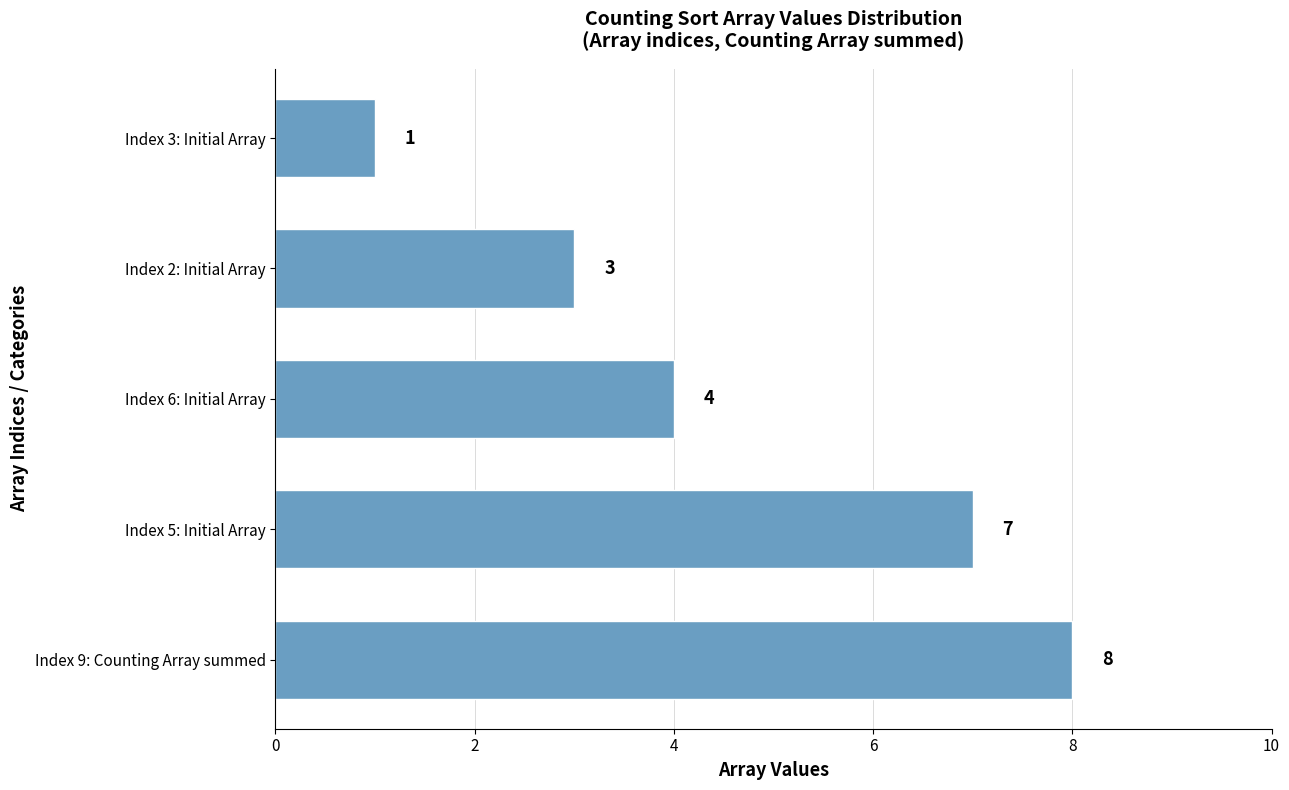

List the labels in order of value, largest first.

Index 9: Counting Array summed, Index 5: Initial Array, Index 6: Initial Array, Index 2: Initial Array, Index 3: Initial Array